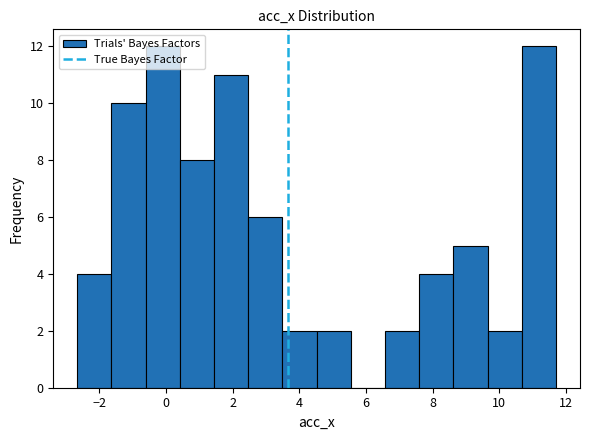

How tall is the bar that spans 9.6 to 10.6 on the x-axis? Neither the bar edges nor the heights are printed on the chart, so give them approximately, as read against the axes.

2